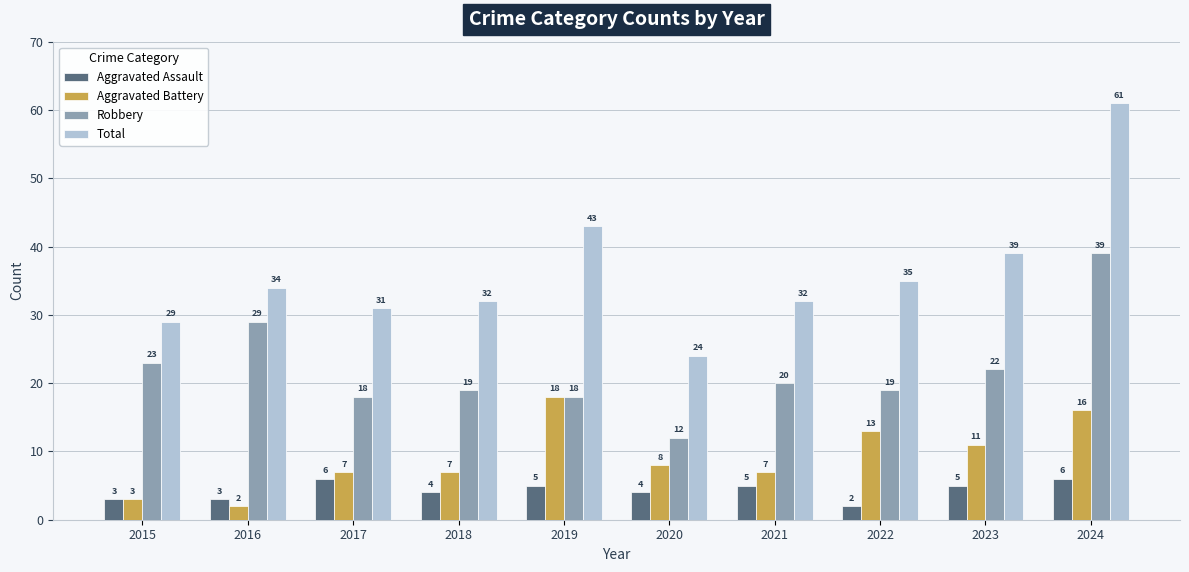

Is it true that Aggravated Assault equals 9 at 2023?

False